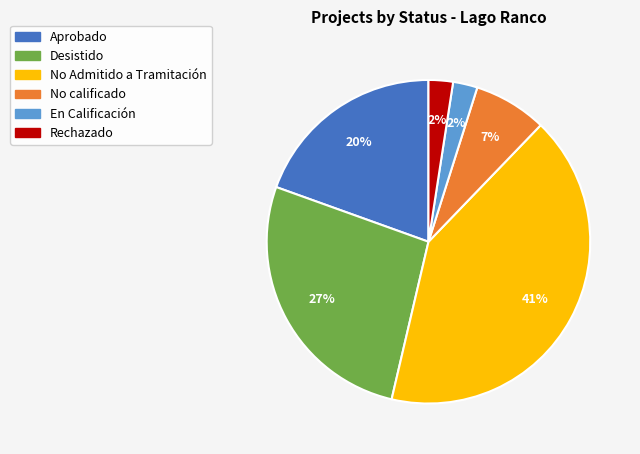

Which slice is the largest?

No Admitido a Tramitación